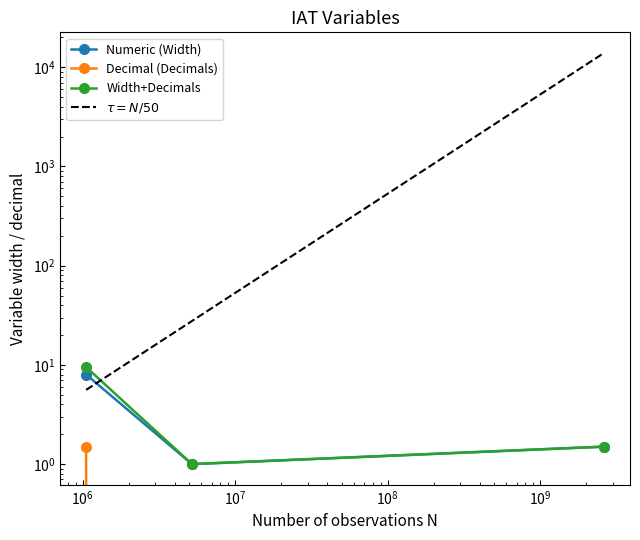

At how many categories does at least one series exceed 2748?

1